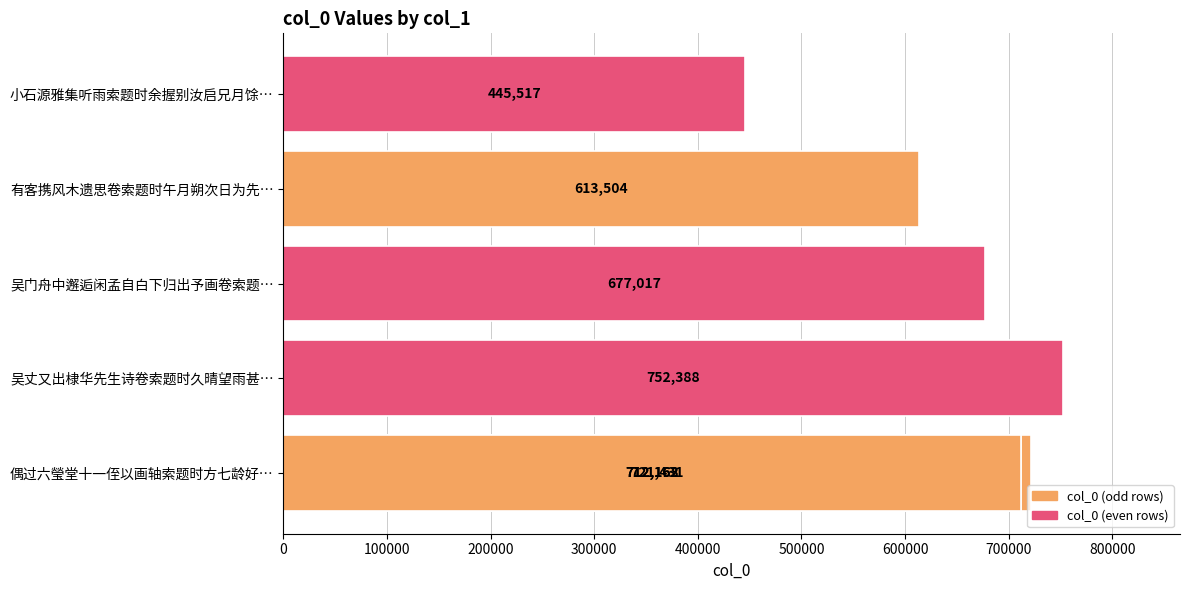

True or false: the data shows 1041923 at 吴丈又出棣华先生诗卷索题时久晴望雨甚….

False